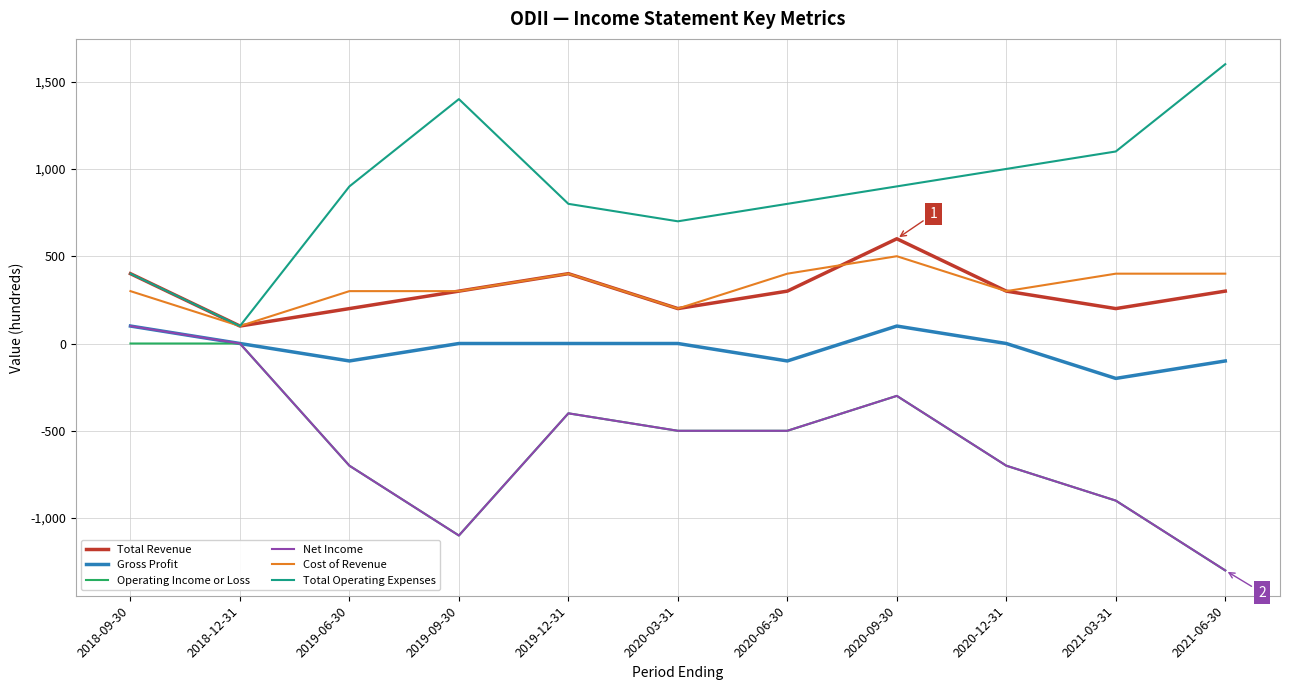

At which category is the sum across all series the highest?

2020-09-30